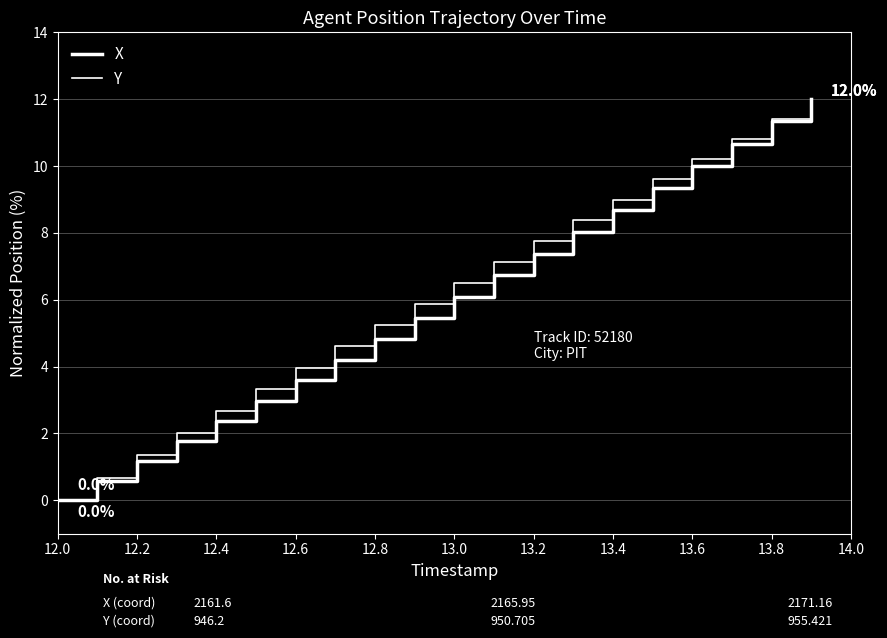

How many lines are shown in the chart?

2